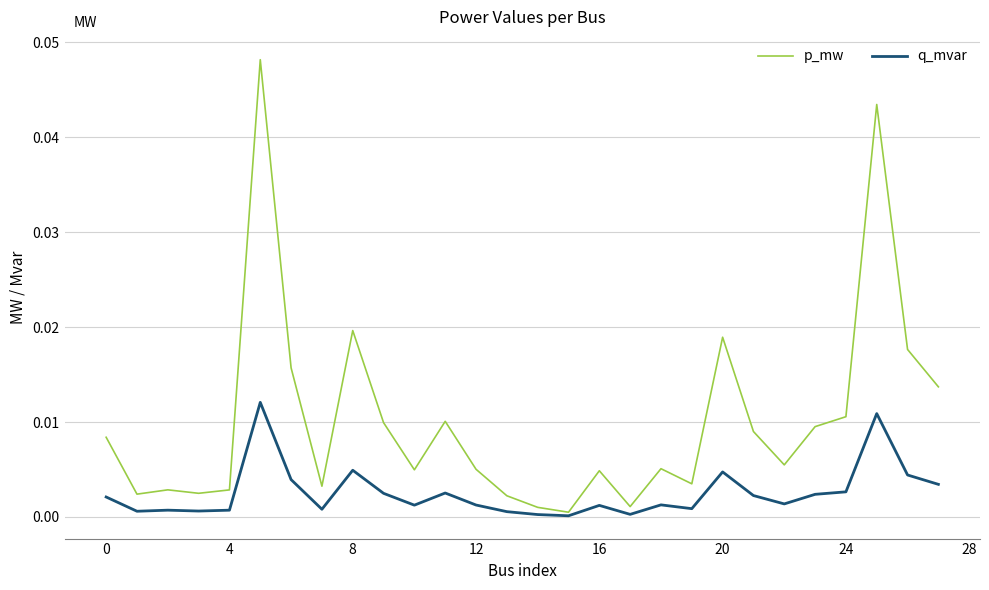

At how many categories does at least one series exceed 0?

28